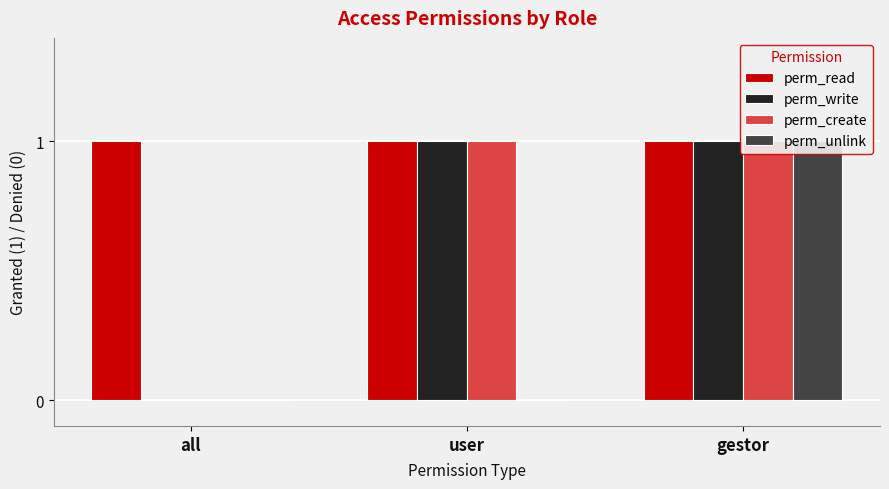

At how many categories does at least one series exceed 0?

3